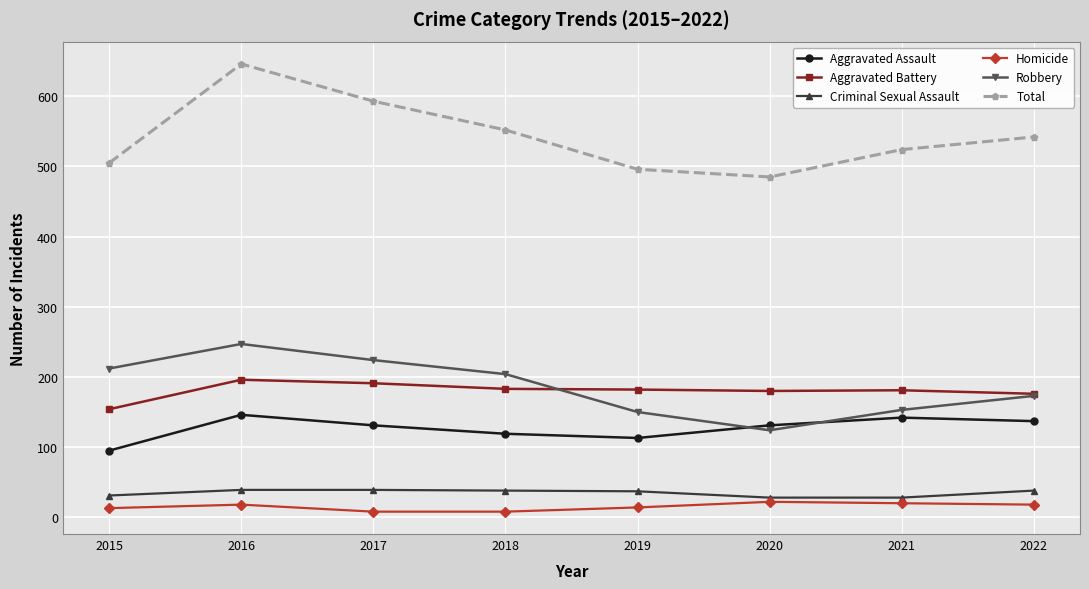

True or false: Total and Criminal Sexual Assault intersect in this chart.

False